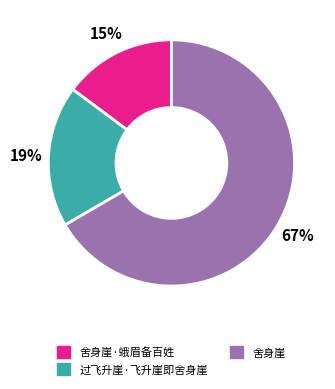

Does any single category account for the majority?

Yes